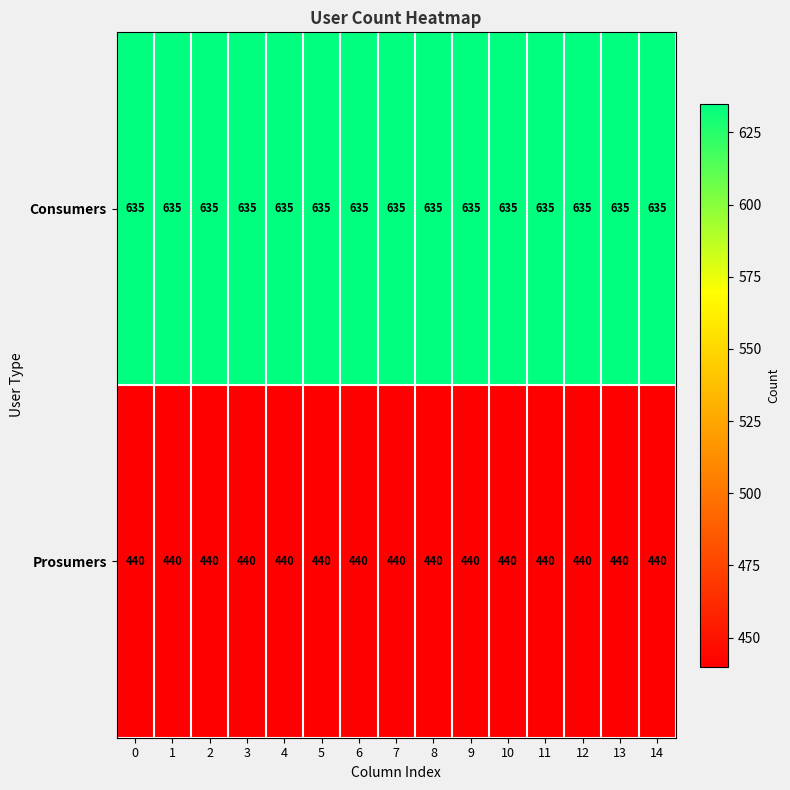

Rank the series by their maximum value, from highest to lowest.

Consumers, Prosumers